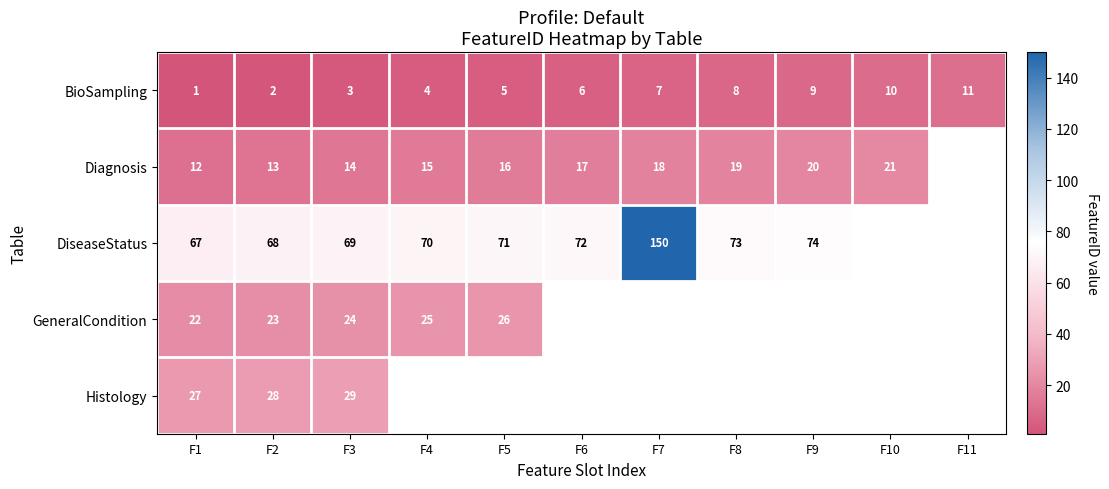

At how many categories does at least one series exceed 72?

3